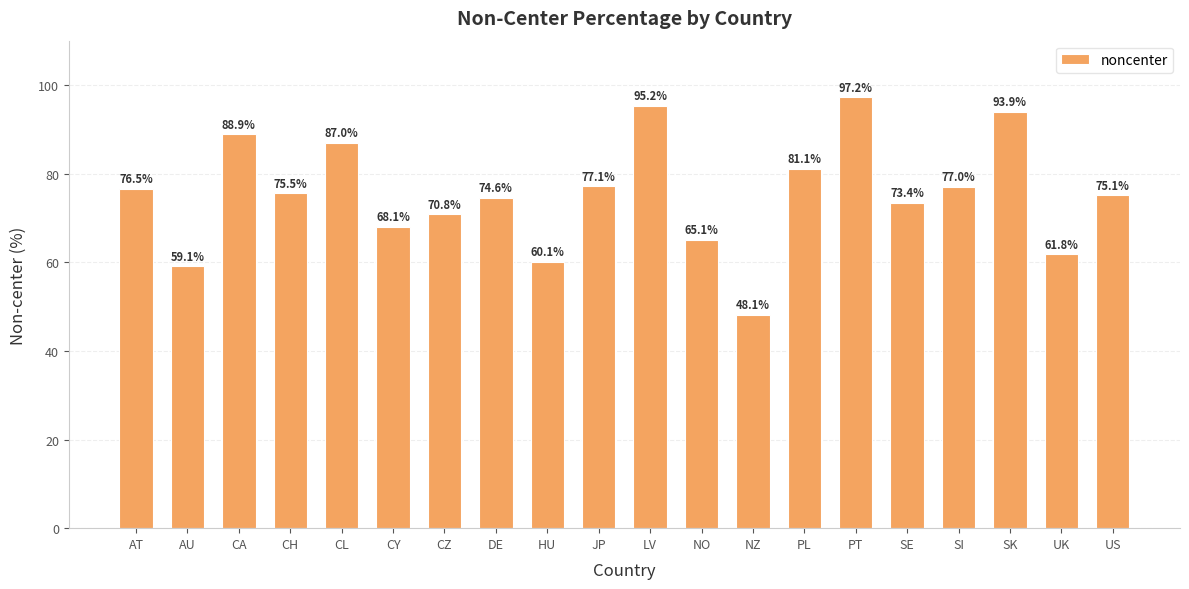

What is the sum of the values at CH and SI?

152.6